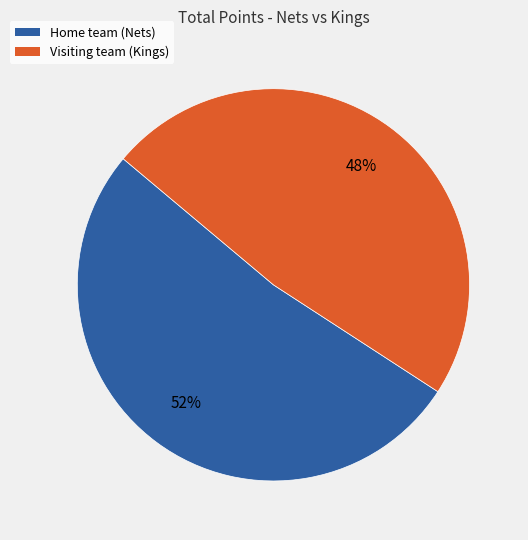

How many slices are in this pie chart?

2